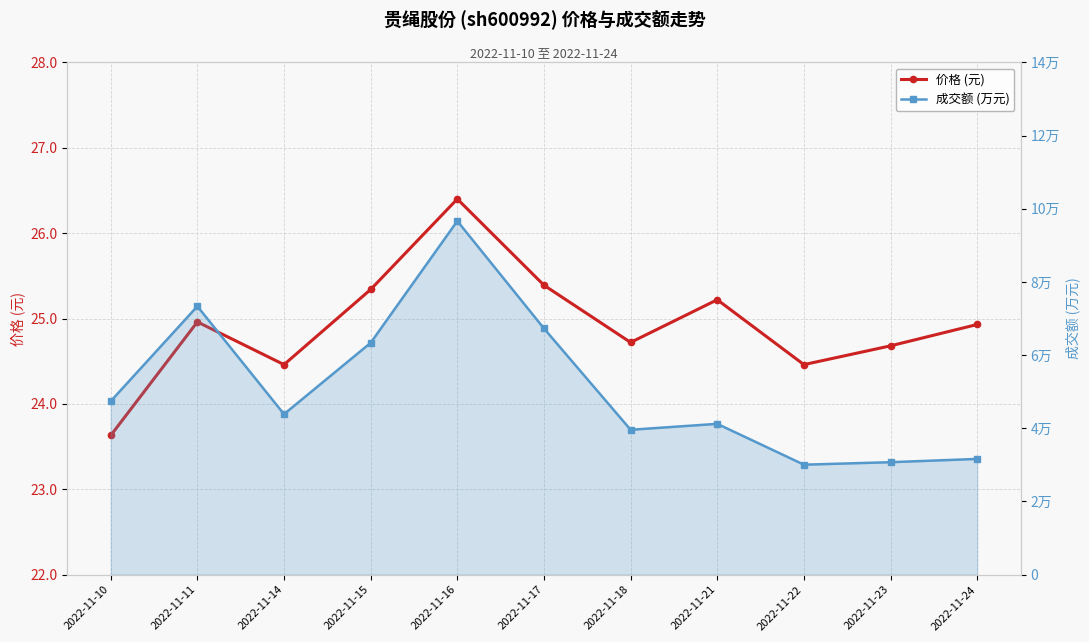

What is the difference between the maximum and minimum values in the 价格 (元) series?

2.8